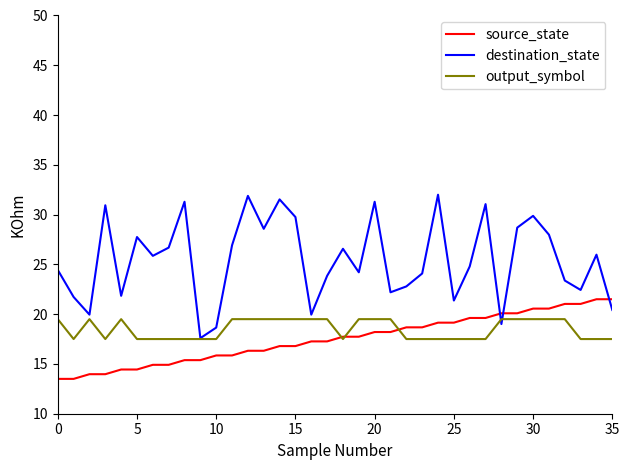

What is the smallest value displayed?

13.5